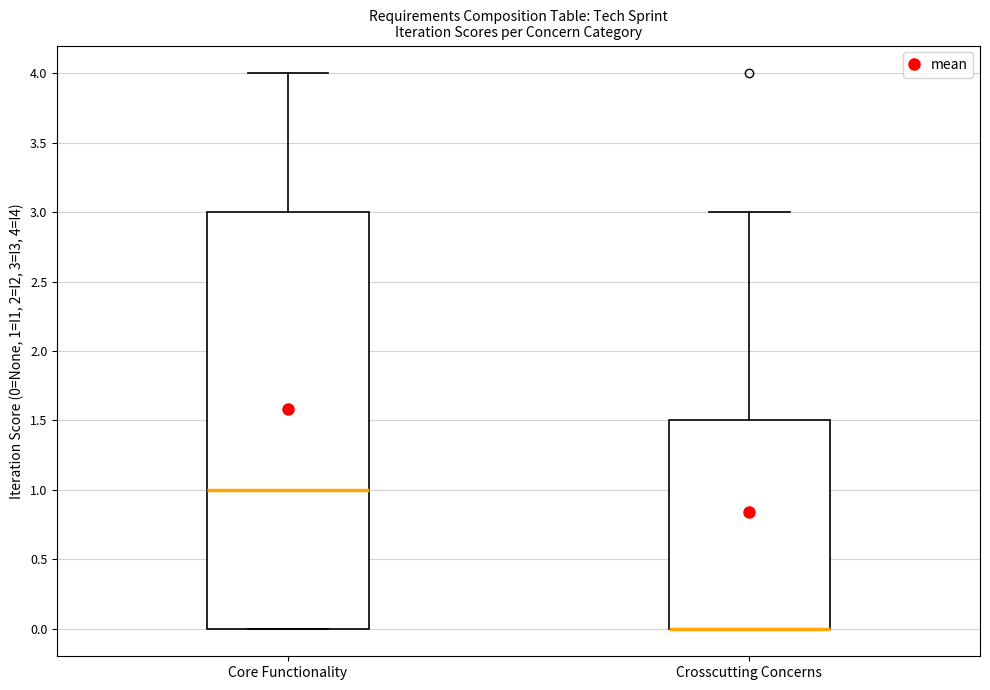

Reading left to right, read every box against the y-axis: the position of its median line, the range the box covers, and the ends of its whiskers. The values are not printed on the chart, so give them approximately, as read against the axis.

Core Functionality: median 1.0, box 0.0 to 3.0, whiskers 0.0 to 4.0
Crosscutting Concerns: median 0.0 (drawn on the box's lower edge), box 0.0 to 1.5, whiskers 0.0 to 3.0